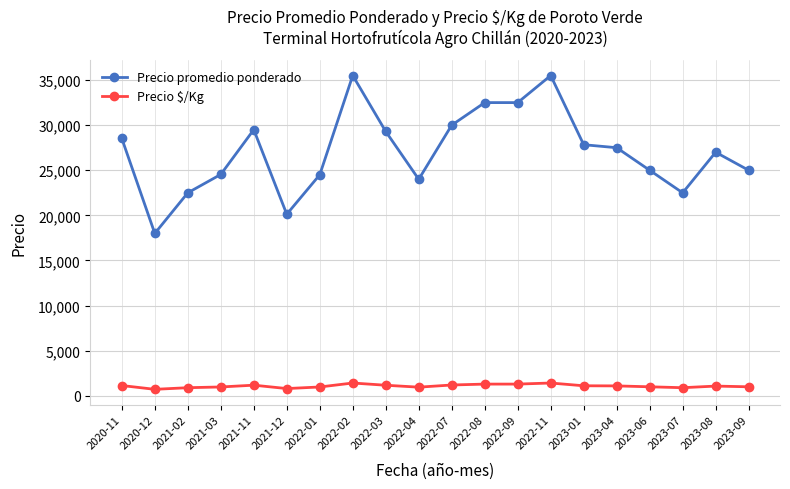

Which series has the largest total across all categories?

Precio promedio ponderado